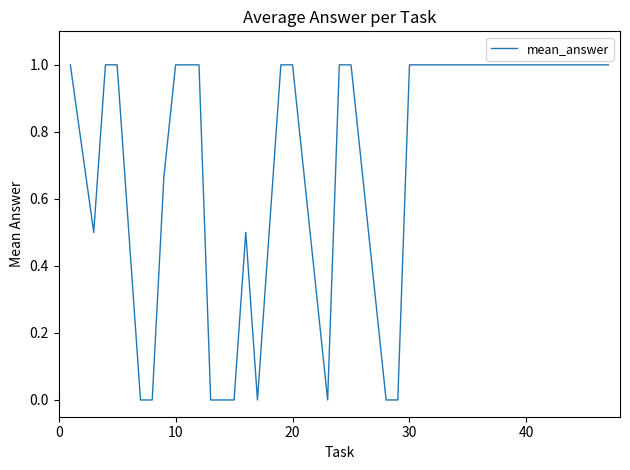

What is the difference between the maximum and minimum values?

1.0